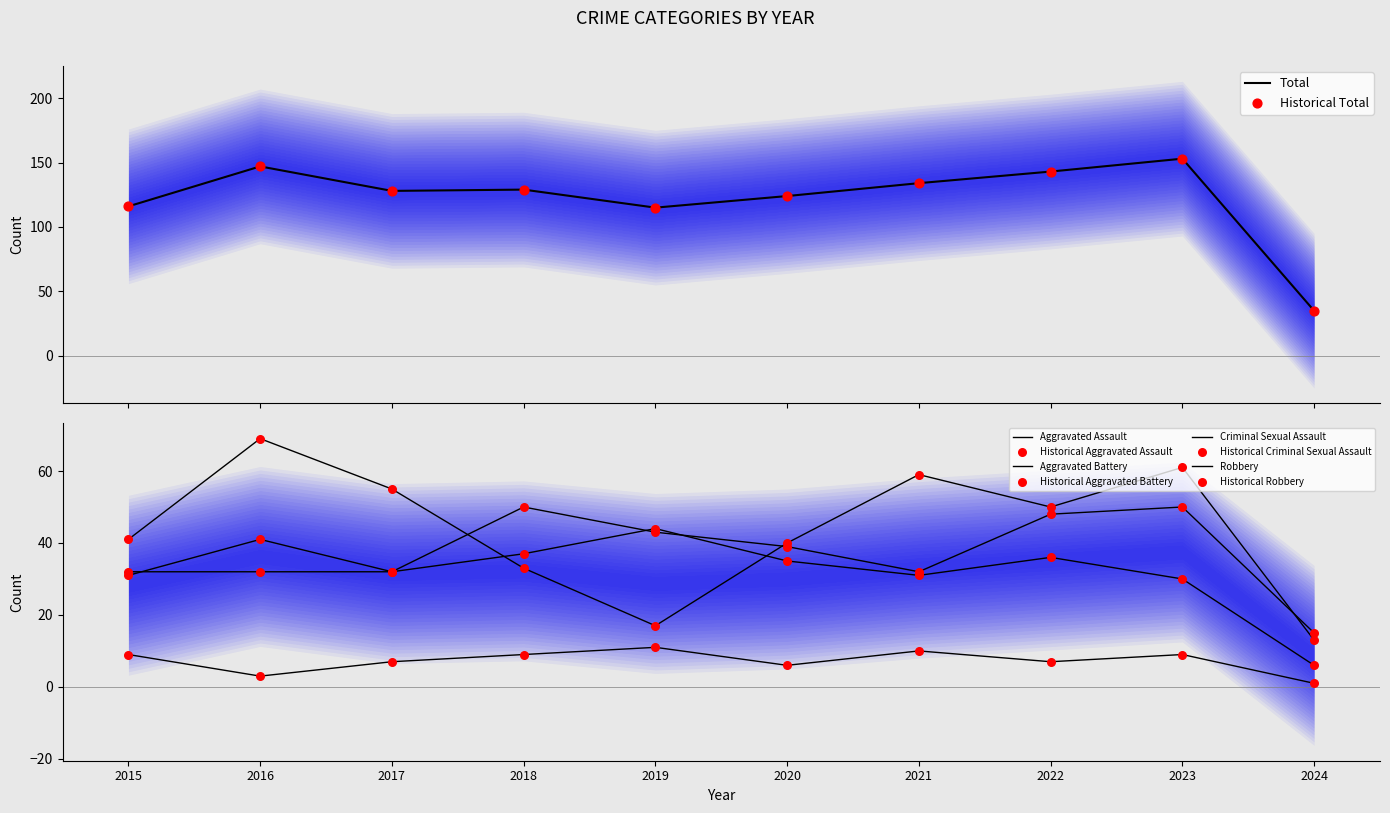

Which series has the widest spread of Y values?

Total